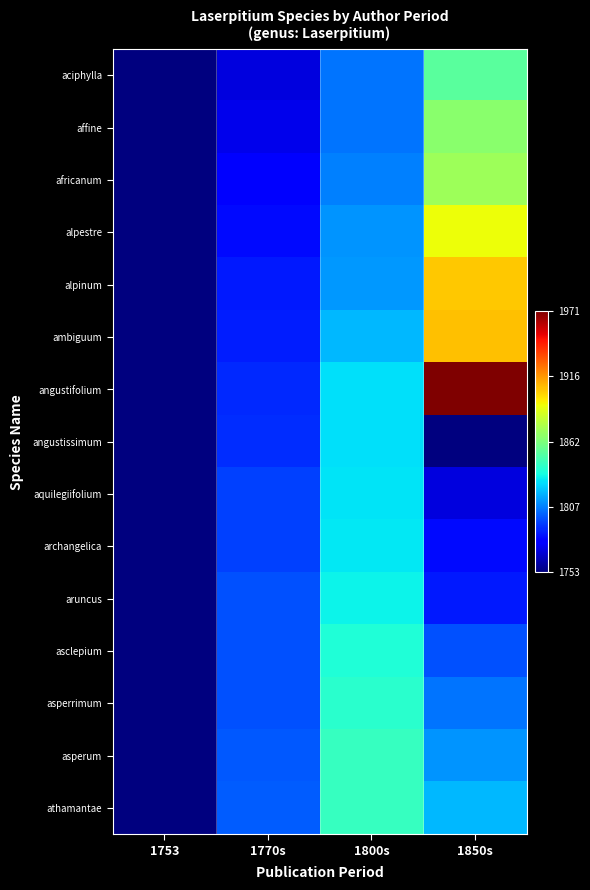

Reading left to right, transcribe all the data shown in this chart.

aciphylla: 1753=0.0	1770s=0.1	1800s=0.2	1850s=0.5
affine: 1753=0.0	1770s=0.1	1800s=0.2	1850s=0.5
africanum: 1753=0.0	1770s=0.1	1800s=0.3	1850s=0.5
alpestre: 1753=0.0	1770s=0.1	1800s=0.3	1850s=0.6
alpinum: 1753=0.0	1770s=0.2	1800s=0.3	1850s=0.7
ambiguum: 1753=0.0	1770s=0.2	1800s=0.3	1850s=0.7
angustifolium: 1753=0.0	1770s=0.2	1800s=0.3	1850s=1.0
angustissimum: 1753=0.0	1770s=0.2	1800s=0.3	1850s=0.0
aquilegiifolium: 1753=0.0	1770s=0.2	1800s=0.3	1850s=0.1
archangelica: 1753=0.0	1770s=0.2	1800s=0.4	1850s=0.1
aruncus: 1753=0.0	1770s=0.2	1800s=0.4	1850s=0.2
asclepium: 1753=0.0	1770s=0.2	1800s=0.4	1850s=0.2
asperrimum: 1753=0.0	1770s=0.2	1800s=0.4	1850s=0.2
asperum: 1753=0.0	1770s=0.2	1800s=0.4	1850s=0.3
athamantae: 1753=0.0	1770s=0.2	1800s=0.4	1850s=0.3